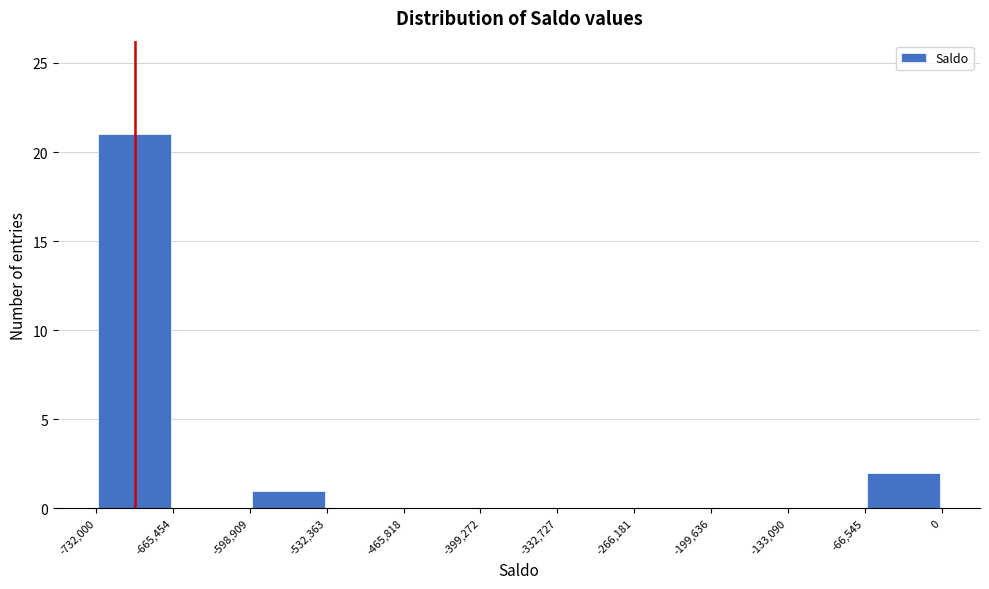

Over which range of the x-axis is the bar tallest?

-732,000 to -665,454